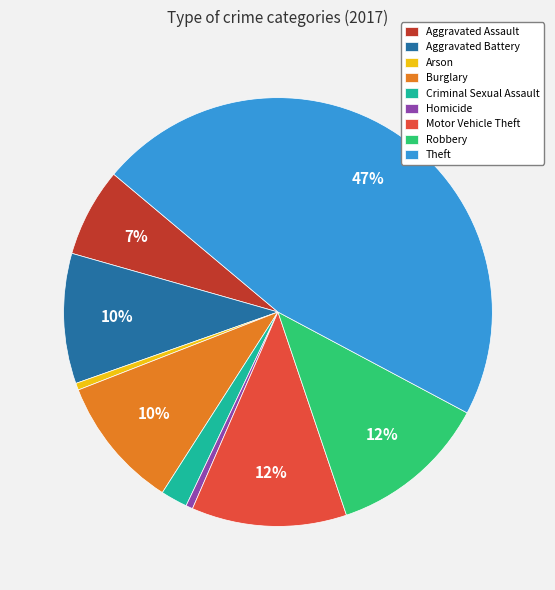

True or false: Arson accounts for 1% of the total.

True